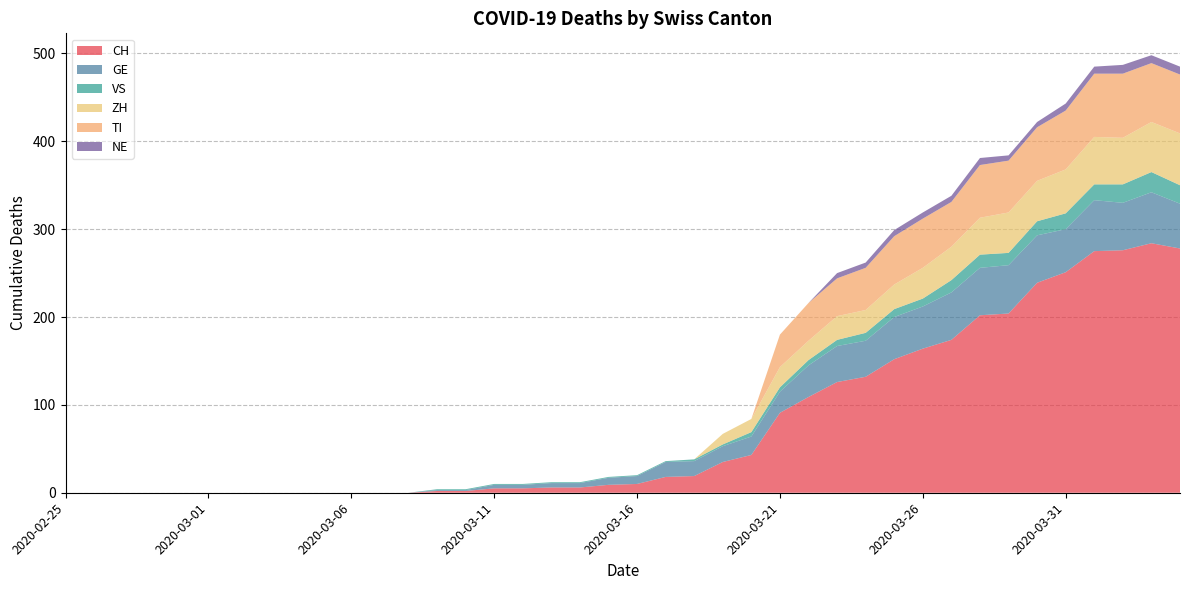

Reading left to right, transcribe all the data shown in this chart.

CH: 2020-02-25=0	2020-02-26=0	2020-02-27=0	2020-02-28=0	2020-02-29=0	2020-03-01=0	2020-03-02=0	2020-03-03=0	2020-03-04=0	2020-03-05=0	2020-03-06=0	2020-03-07=0	2020-03-08=0	2020-03-09=2	2020-03-10=2	2020-03-11=5	2020-03-12=5	2020-03-13=6	2020-03-14=6	2020-03-15=9	2020-03-16=10	2020-03-17=18	2020-03-18=19	2020-03-19=35	2020-03-20=43	2020-03-21=91	2020-03-22=109	2020-03-23=126	2020-03-24=132	2020-03-25=152	2020-03-26=164	2020-03-27=174	2020-03-28=202	2020-03-29=204	2020-03-30=239	2020-03-31=251	2020-04-01=275	2020-04-02=276	2020-04-03=284	2020-04-04=278
GE: 2020-02-25=0	2020-02-26=0	2020-02-27=0	2020-02-28=0	2020-02-29=0	2020-03-01=0	2020-03-02=0	2020-03-03=0	2020-03-04=0	2020-03-05=0	2020-03-06=0	2020-03-07=0	2020-03-08=0	2020-03-09=1	2020-03-10=1	2020-03-11=4	2020-03-12=4	2020-03-13=5	2020-03-14=5	2020-03-15=8	2020-03-16=9	2020-03-17=17	2020-03-18=17	2020-03-19=18	2020-03-20=21	2020-03-21=24	2020-03-22=36	2020-03-23=41	2020-03-24=41	2020-03-25=48	2020-03-26=48	2020-03-27=54	2020-03-28=54	2020-03-29=55	2020-03-30=54	2020-03-31=49	2020-04-01=58	2020-04-02=54	2020-04-03=58	2020-04-04=51
VS: 2020-02-25=0	2020-02-26=0	2020-02-27=0	2020-02-28=0	2020-02-29=0	2020-03-01=0	2020-03-02=0	2020-03-03=0	2020-03-04=0	2020-03-05=0	2020-03-06=0	2020-03-07=0	2020-03-08=0	2020-03-09=1	2020-03-10=1	2020-03-11=1	2020-03-12=1	2020-03-13=1	2020-03-14=1	2020-03-15=1	2020-03-16=1	2020-03-17=1	2020-03-18=2	2020-03-19=2	2020-03-20=5	2020-03-21=5	2020-03-22=6	2020-03-23=7	2020-03-24=9	2020-03-25=9	2020-03-26=9	2020-03-27=14	2020-03-28=15	2020-03-29=14	2020-03-30=16	2020-03-31=18	2020-04-01=18	2020-04-02=21	2020-04-03=23	2020-04-04=21
ZH: 2020-02-25=0	2020-02-26=0	2020-02-27=0	2020-02-28=0	2020-02-29=0	2020-03-01=0	2020-03-02=0	2020-03-03=0	2020-03-04=0	2020-03-05=0	2020-03-06=0	2020-03-07=0	2020-03-08=0	2020-03-09=0	2020-03-10=0	2020-03-11=0	2020-03-12=0	2020-03-13=0	2020-03-14=0	2020-03-15=0	2020-03-16=0	2020-03-17=0	2020-03-18=0	2020-03-19=12	2020-03-20=15	2020-03-21=23	2020-03-22=22	2020-03-23=27	2020-03-24=26	2020-03-25=28	2020-03-26=35	2020-03-27=38	2020-03-28=42	2020-03-29=46	2020-03-30=46	2020-03-31=50	2020-04-01=54	2020-04-02=53	2020-04-03=57	2020-04-04=59
TI: 2020-02-25=0	2020-02-26=0	2020-02-27=0	2020-02-28=0	2020-02-29=0	2020-03-01=0	2020-03-02=0	2020-03-03=0	2020-03-04=0	2020-03-05=0	2020-03-06=0	2020-03-07=0	2020-03-08=0	2020-03-09=0	2020-03-10=0	2020-03-11=0	2020-03-12=0	2020-03-13=0	2020-03-14=0	2020-03-15=0	2020-03-16=0	2020-03-17=0	2020-03-18=0	2020-03-19=0	2020-03-20=0	2020-03-21=37	2020-03-22=43	2020-03-23=43	2020-03-24=48	2020-03-25=55	2020-03-26=56	2020-03-27=51	2020-03-28=60	2020-03-29=59	2020-03-30=61	2020-03-31=67	2020-04-01=72	2020-04-02=73	2020-04-03=67	2020-04-04=67
NE: 2020-02-25=0	2020-02-26=0	2020-02-27=0	2020-02-28=0	2020-02-29=0	2020-03-01=0	2020-03-02=0	2020-03-03=0	2020-03-04=0	2020-03-05=0	2020-03-06=0	2020-03-07=0	2020-03-08=0	2020-03-09=0	2020-03-10=0	2020-03-11=0	2020-03-12=0	2020-03-13=0	2020-03-14=0	2020-03-15=0	2020-03-16=0	2020-03-17=0	2020-03-18=0	2020-03-19=0	2020-03-20=0	2020-03-21=0	2020-03-22=0	2020-03-23=6	2020-03-24=6	2020-03-25=7	2020-03-26=7	2020-03-27=7	2020-03-28=8	2020-03-29=6	2020-03-30=6	2020-03-31=8	2020-04-01=8	2020-04-02=10	2020-04-03=9	2020-04-04=9